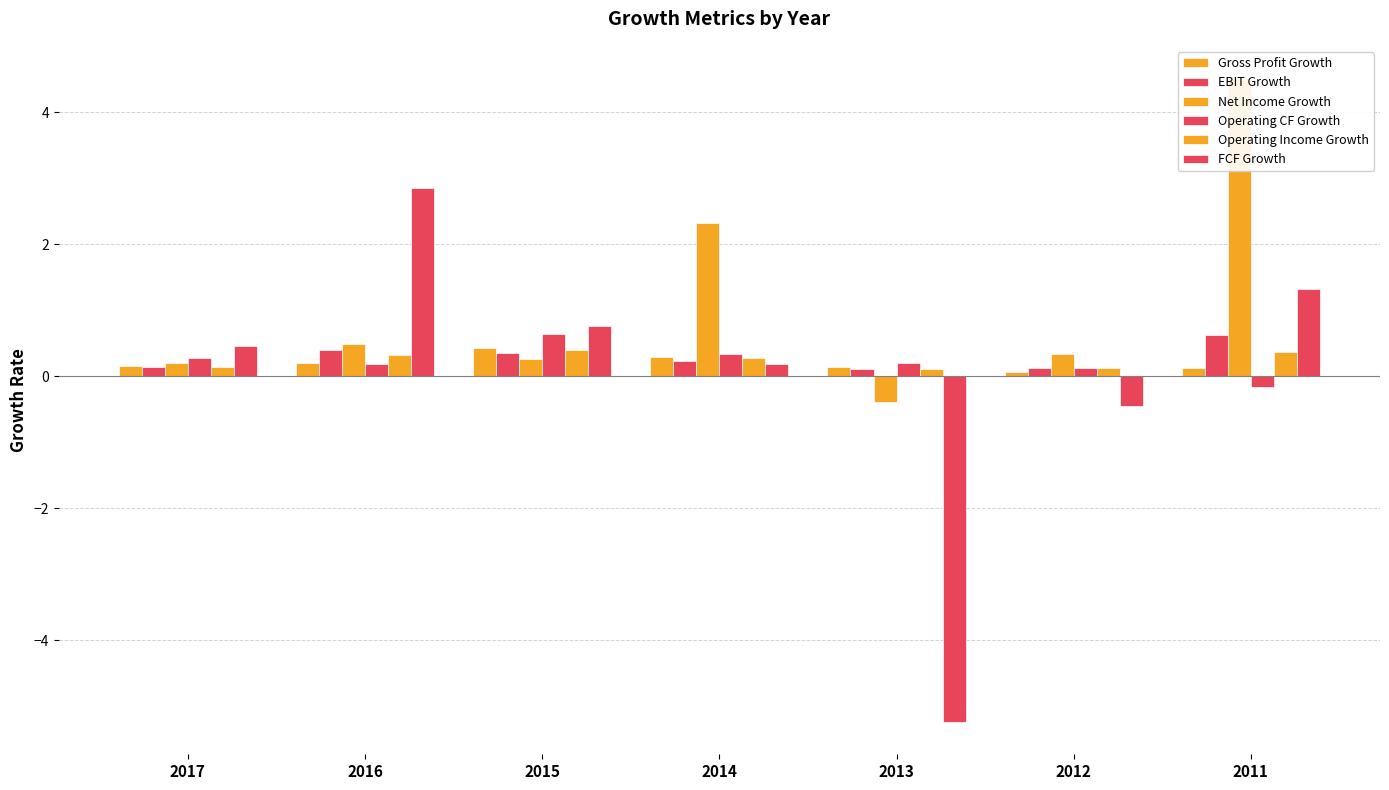

How many negative values does the Operating CF Growth series have?

1